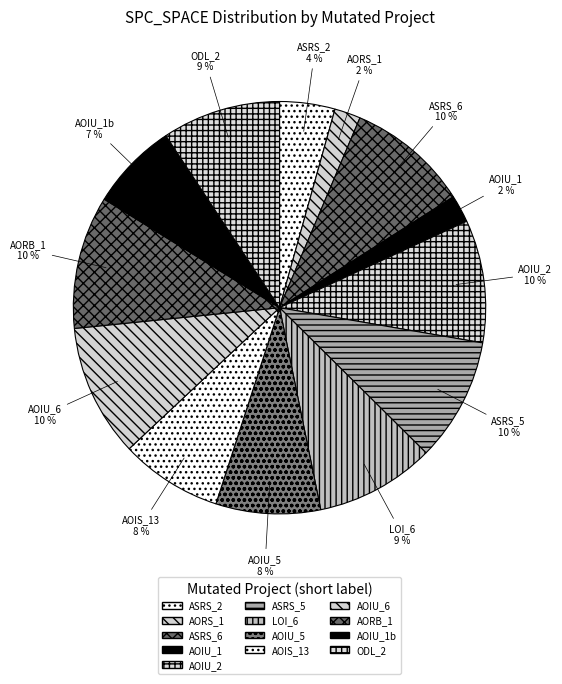

Is it true that ASRS_5 is 21% of the pie?

False